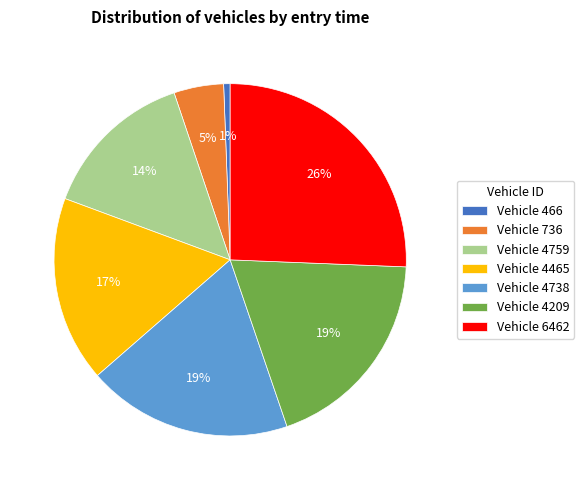

How many slices are in this pie chart?

7